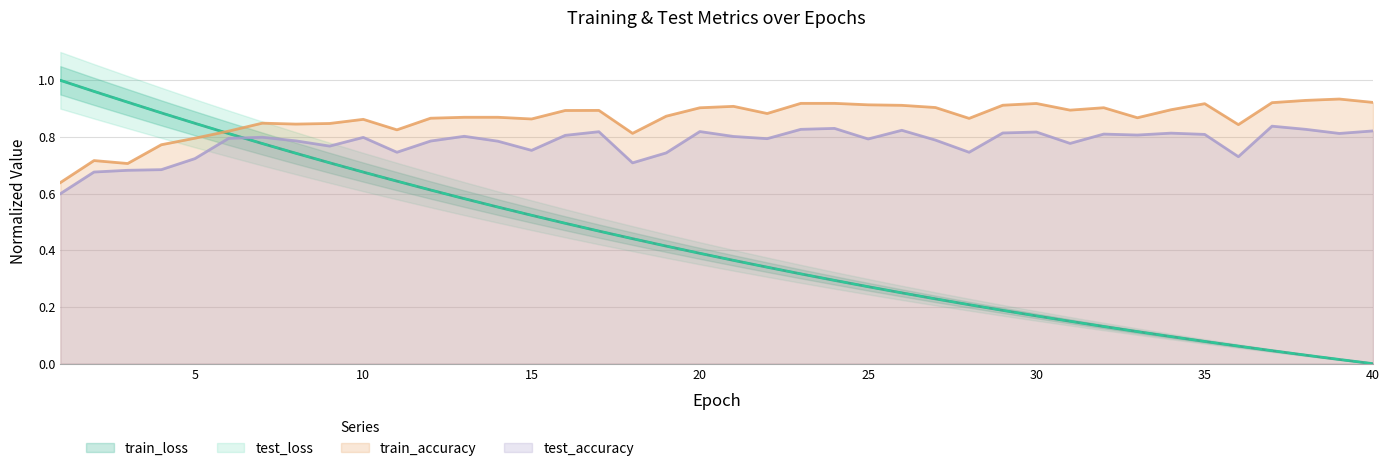

The train_accuracy series shows 1.5 at 35. True or false?

False